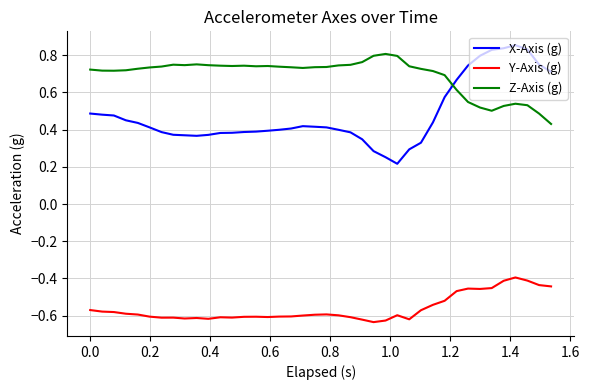

Which series has the widest spread of values?

X-Axis (g)